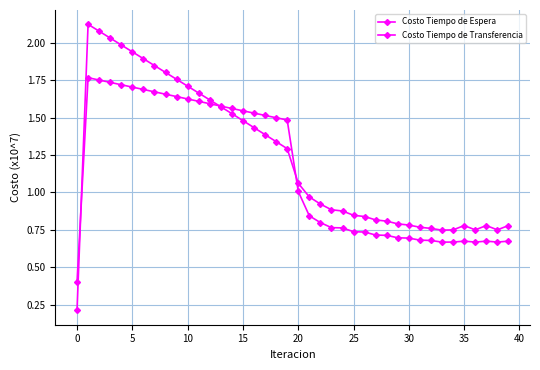

How many lines are shown in the chart?

2